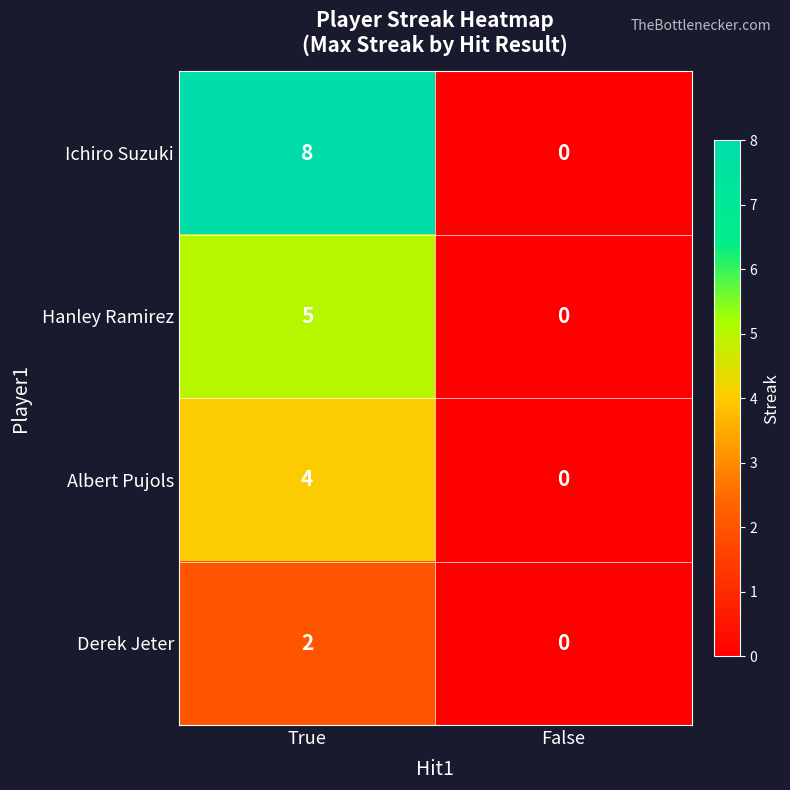

What is the difference between the Hanley Ramirez values at False and True?

5